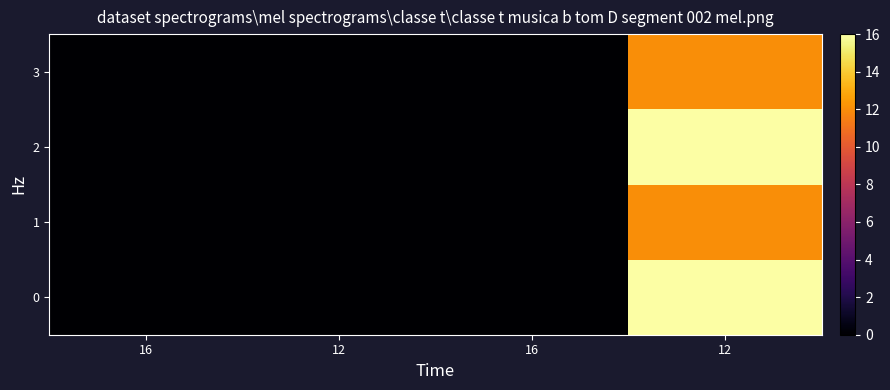

Reading right to left, transcribe all the data shown in this chart.

0: 12=16	16=0	12=0	16=0
1: 12=12	16=0	12=0	16=0
2: 12=16	16=0	12=0	16=0
3: 12=12	16=0	12=0	16=0